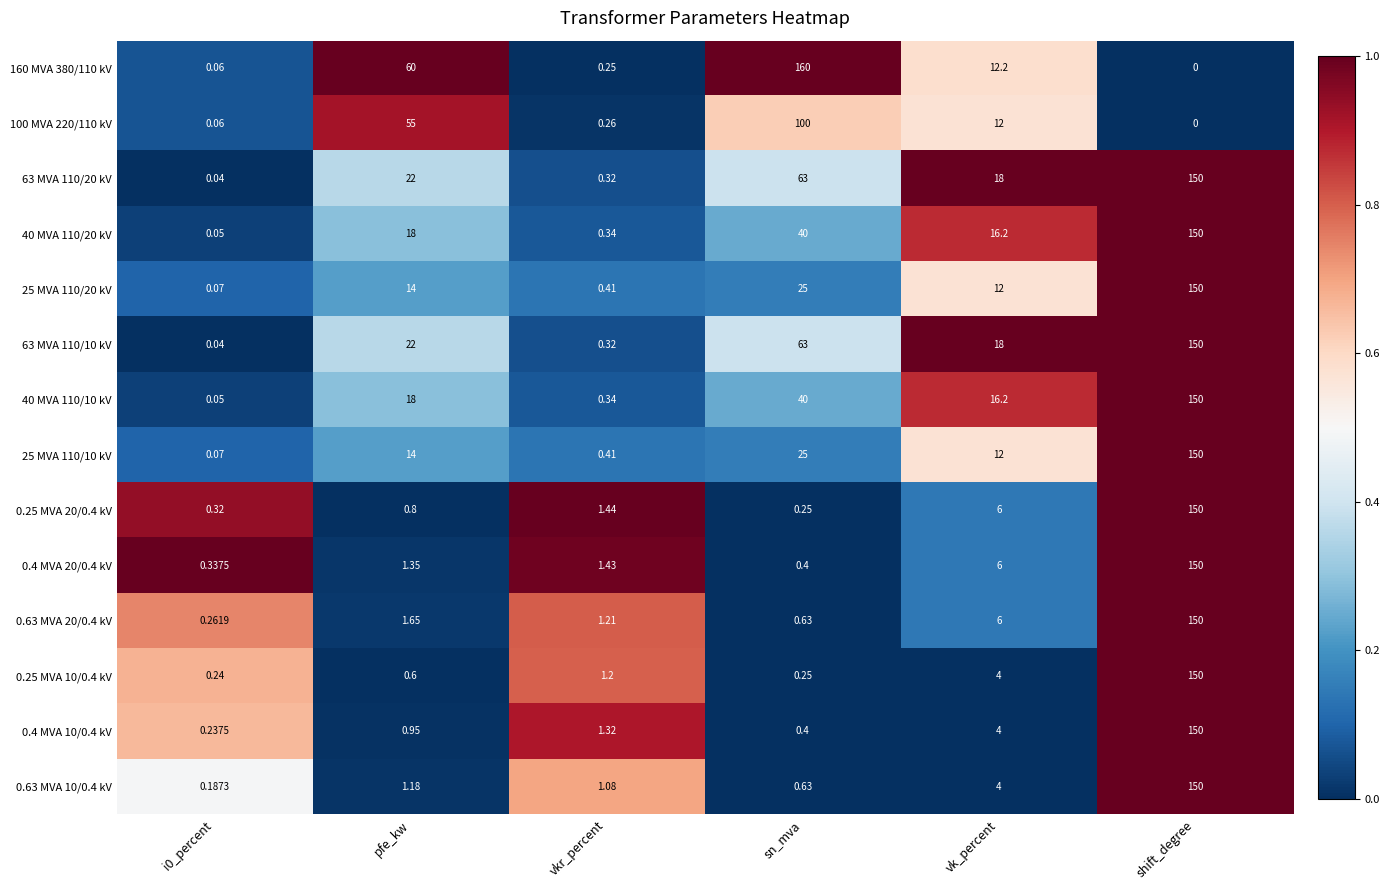

Where does the 100 MVA 220/110 kV series first go above 12?

pfe_kw